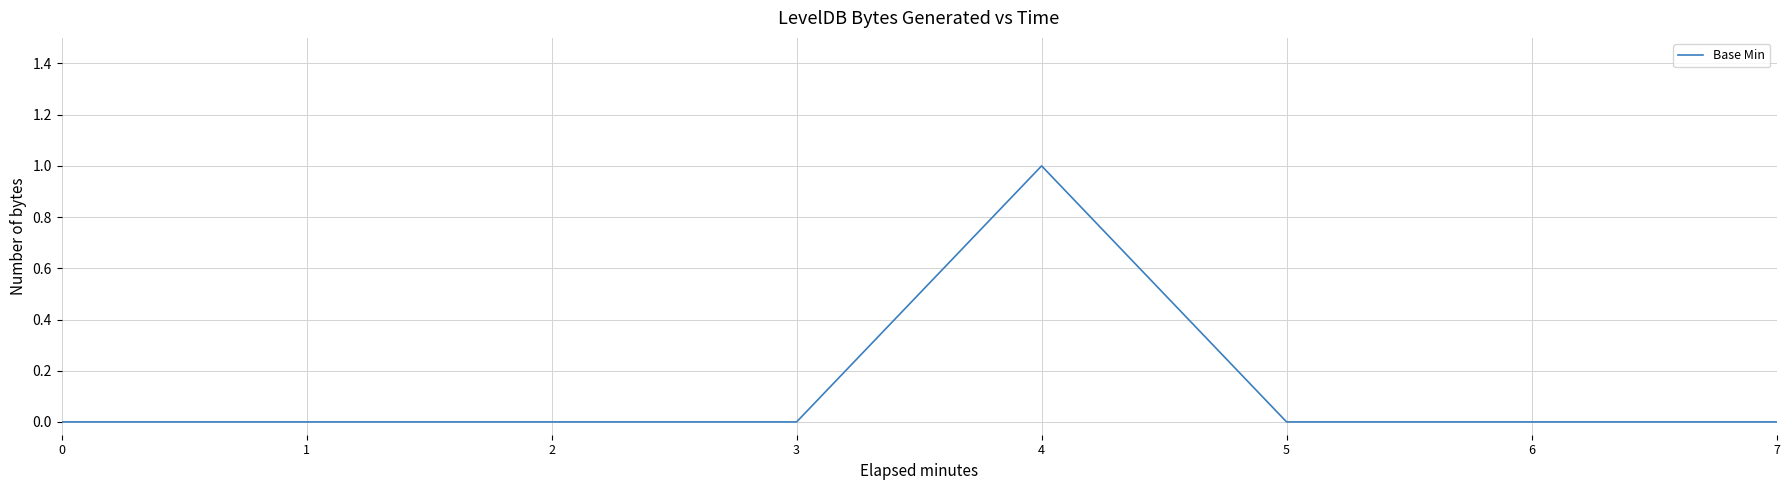

How many distinct data groups are displayed?

1